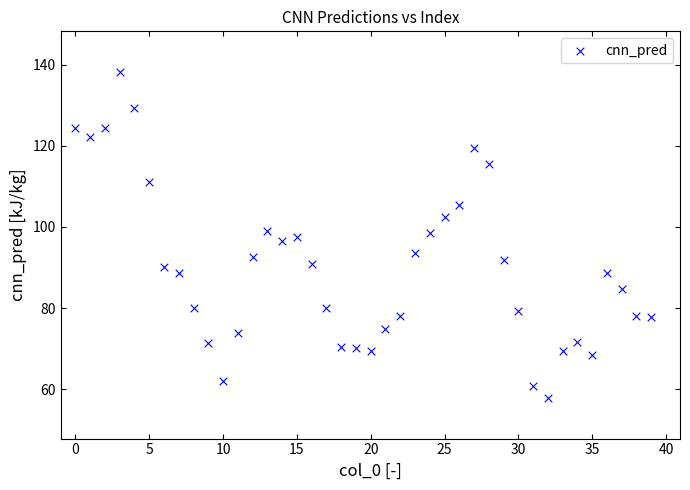

What is the range of Y values (max minus min)?

80.3